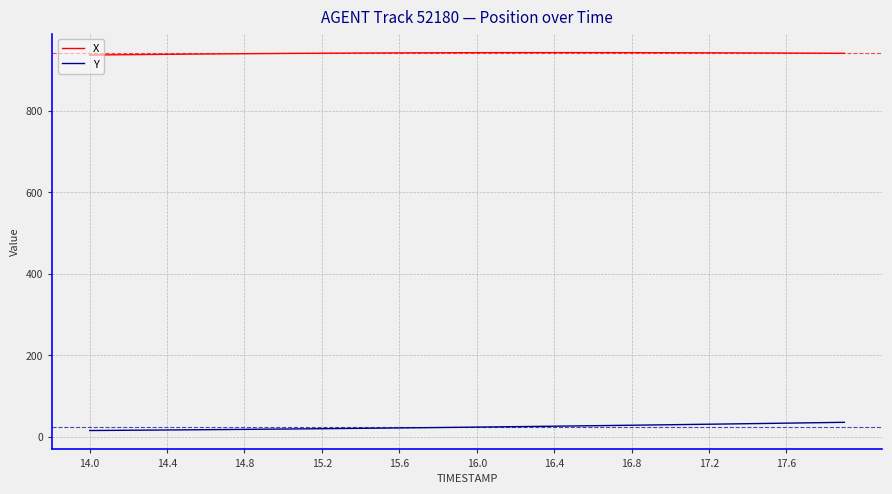

What is the average value of the X series?

940.9